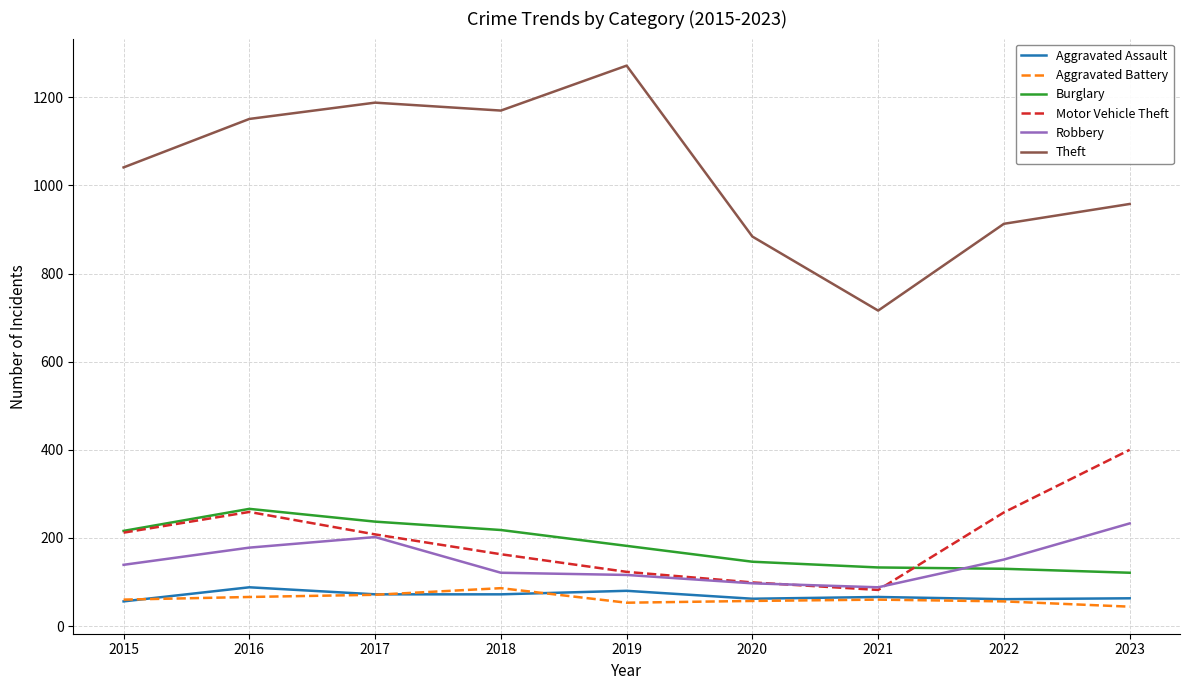

What is the spread (max minus min) of values at 2019?

1219